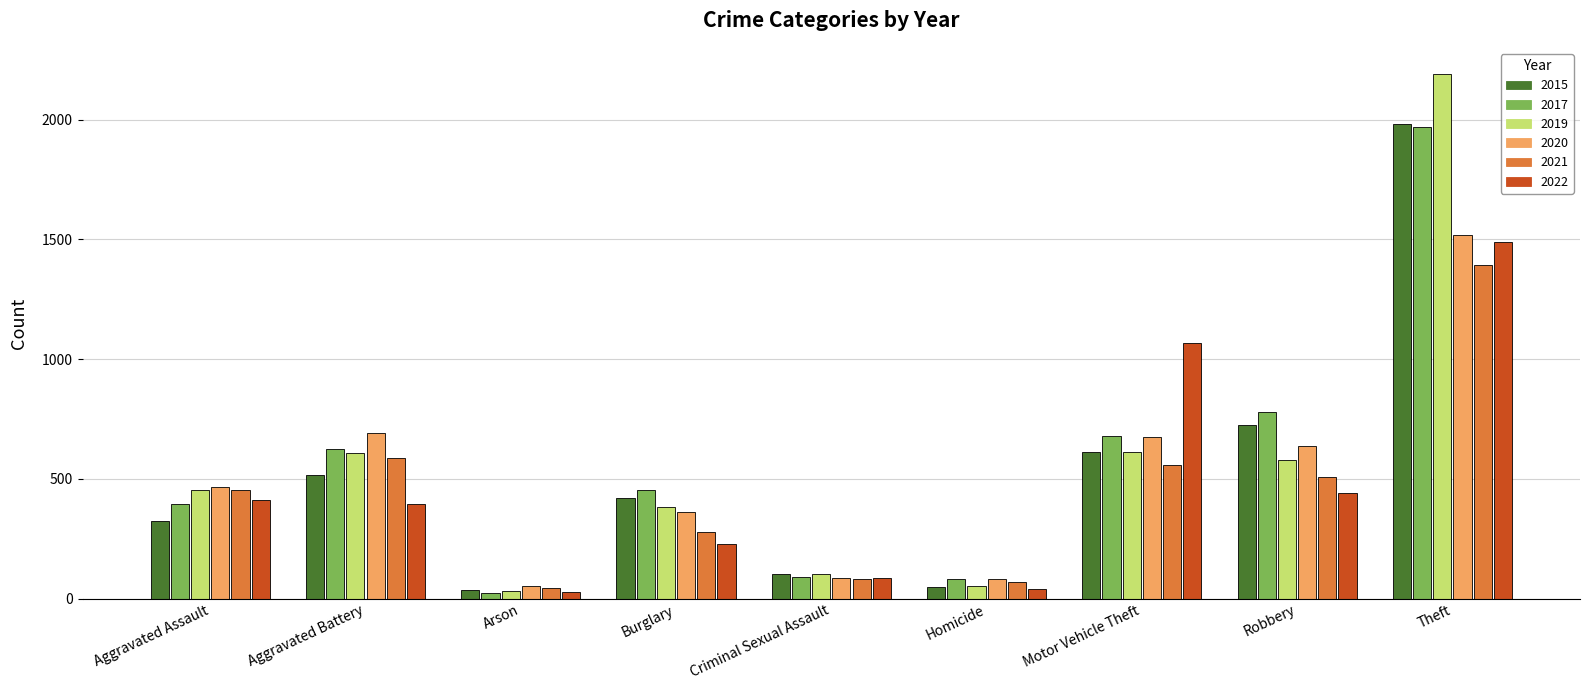

Does the chart contain stacked bars?

No